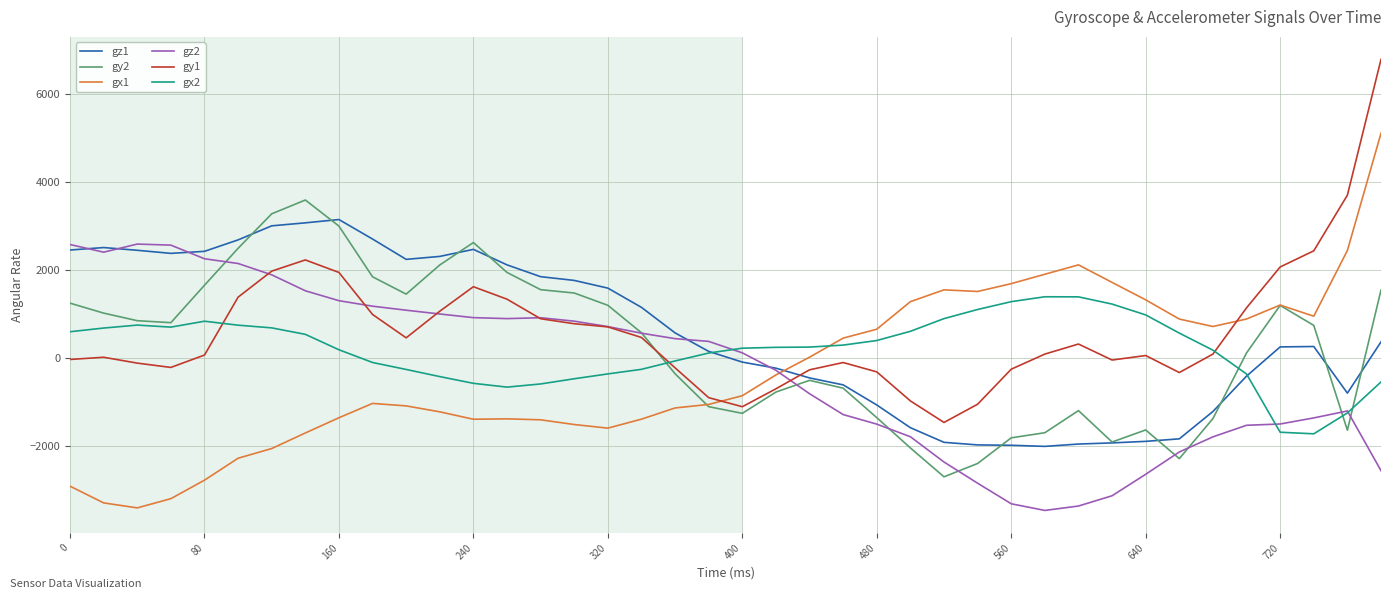

True or false: gy2 and gx1 cross at least once.

True